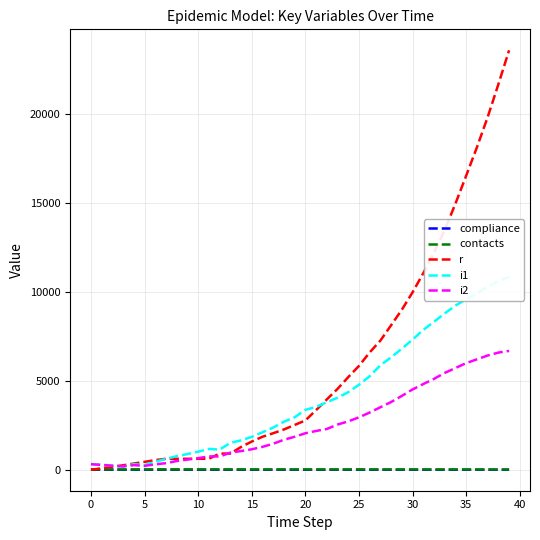

Count the number of data series in this chart.

5